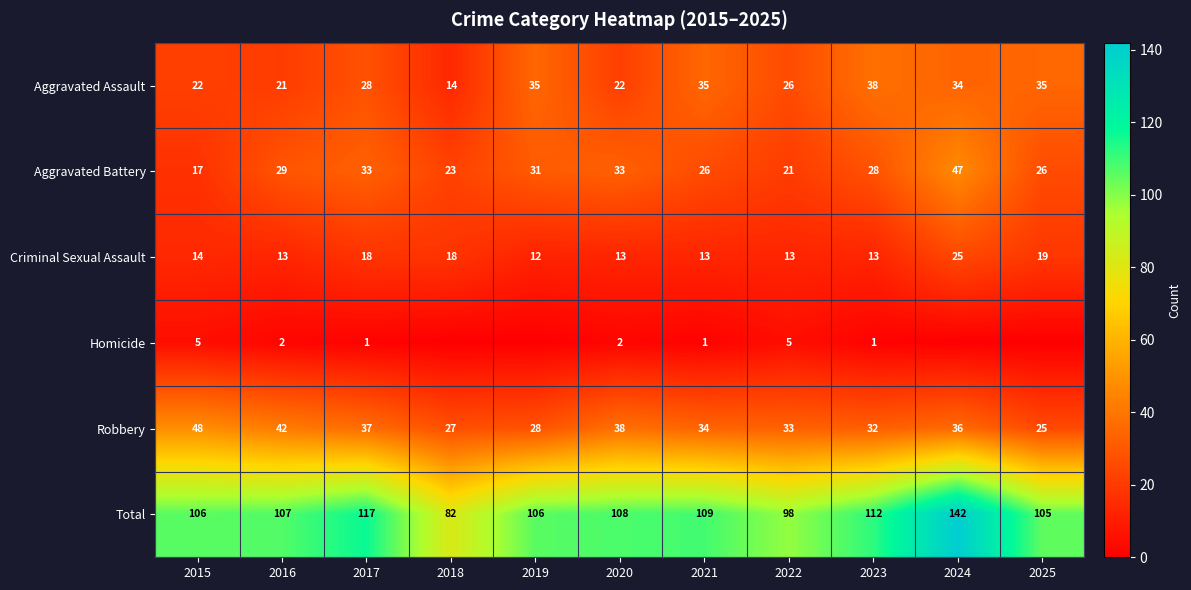

What is the difference between the highest and lowest values at 2020?

106